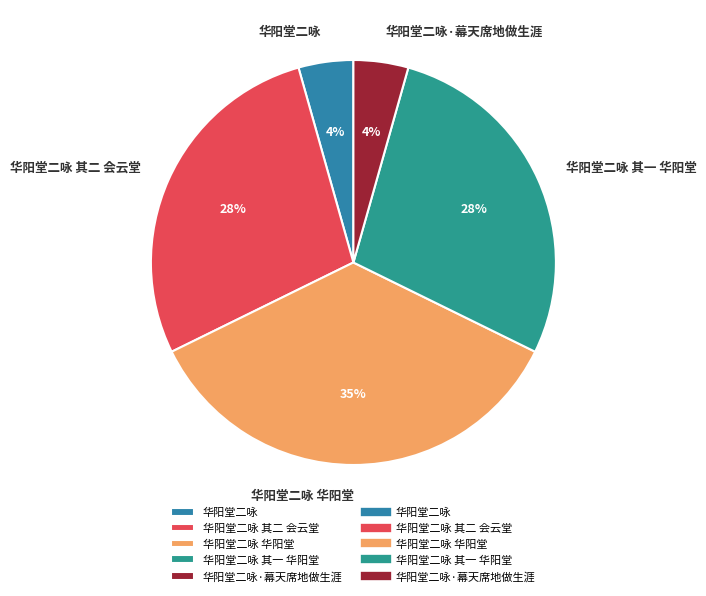

How many slices are in this pie chart?

5